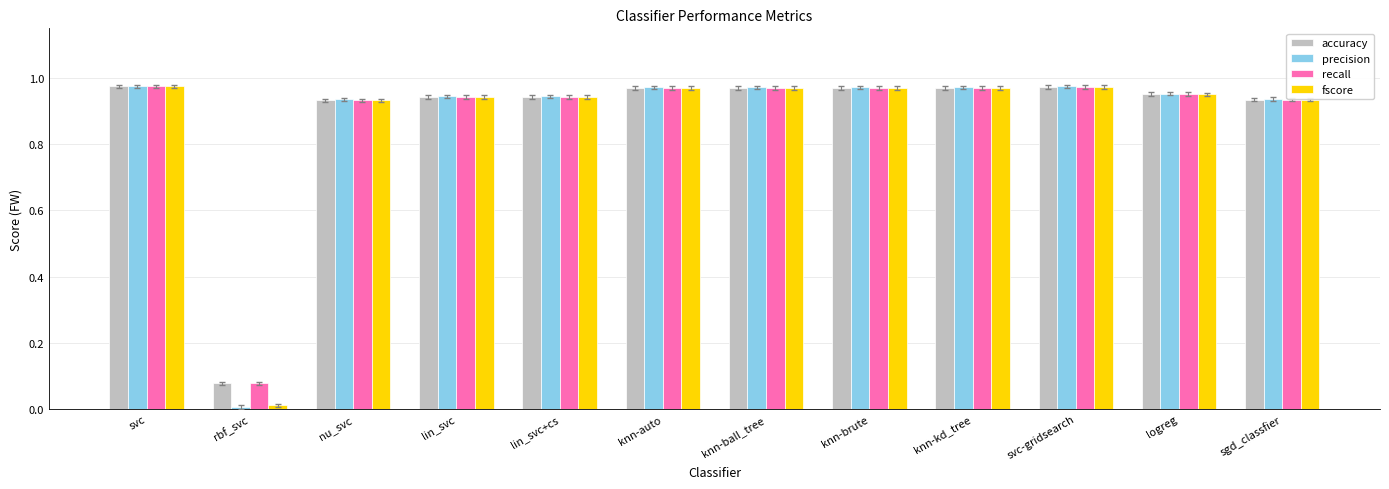

How many bars are there in total?

48